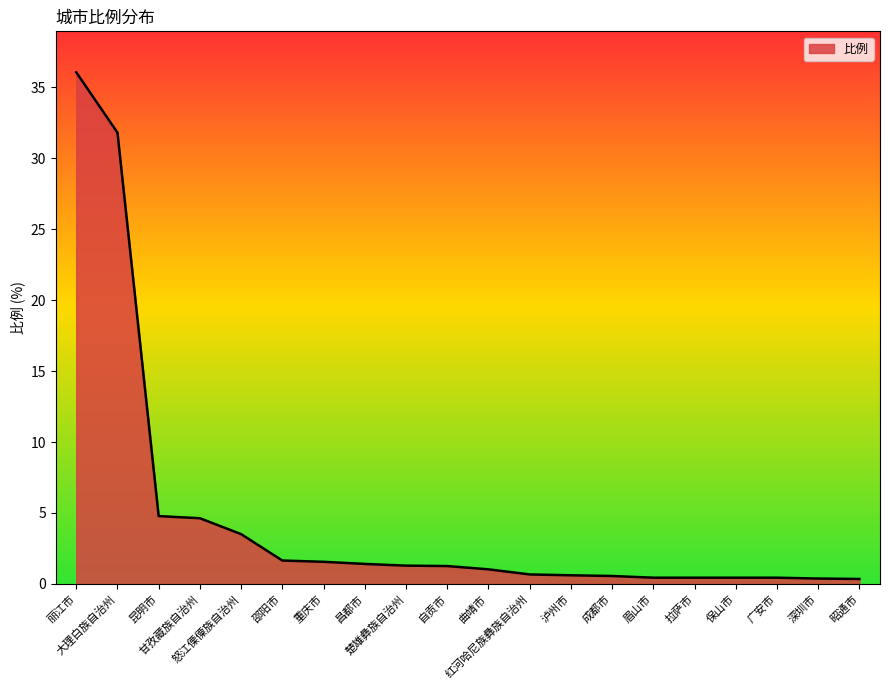

What is the difference between the maximum and minimum values?

35.7